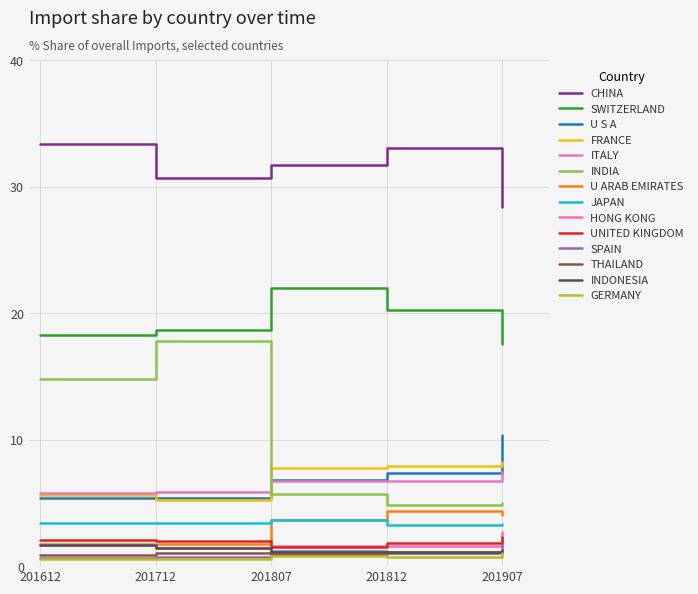

Is this an area chart (filled region under the line)?

No